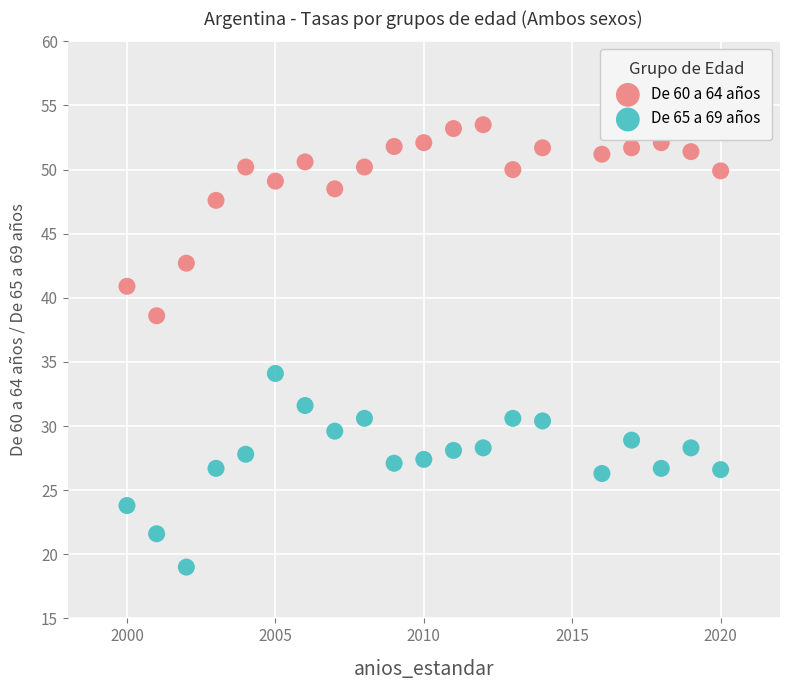

What is the X range (max minus min) for the scatter plot?

20.0